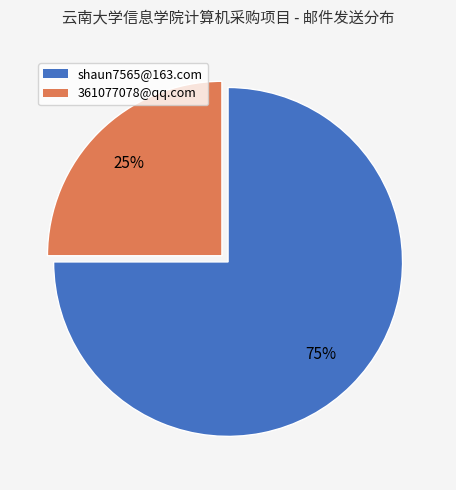

Count the number of slices in the pie.

2